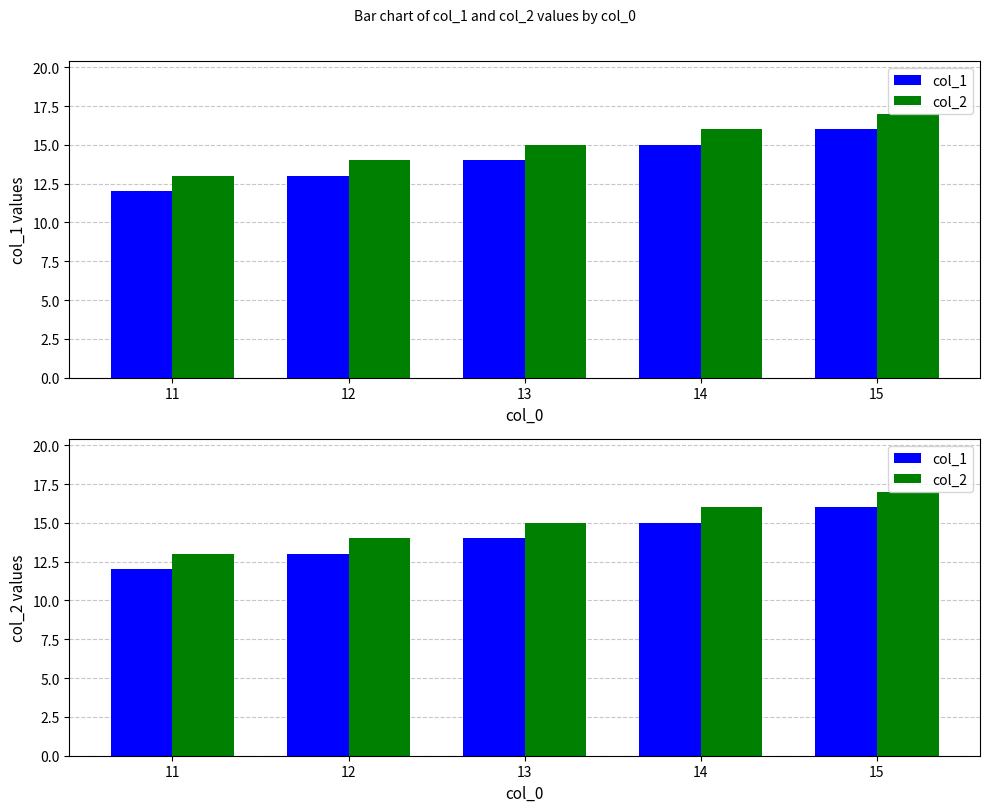

What is the maximum value for col_1?

16